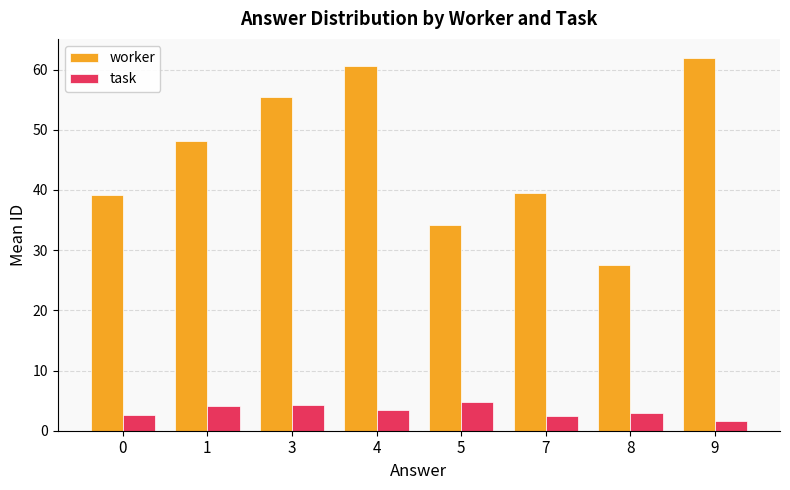

What is the average value of the worker series?

45.8